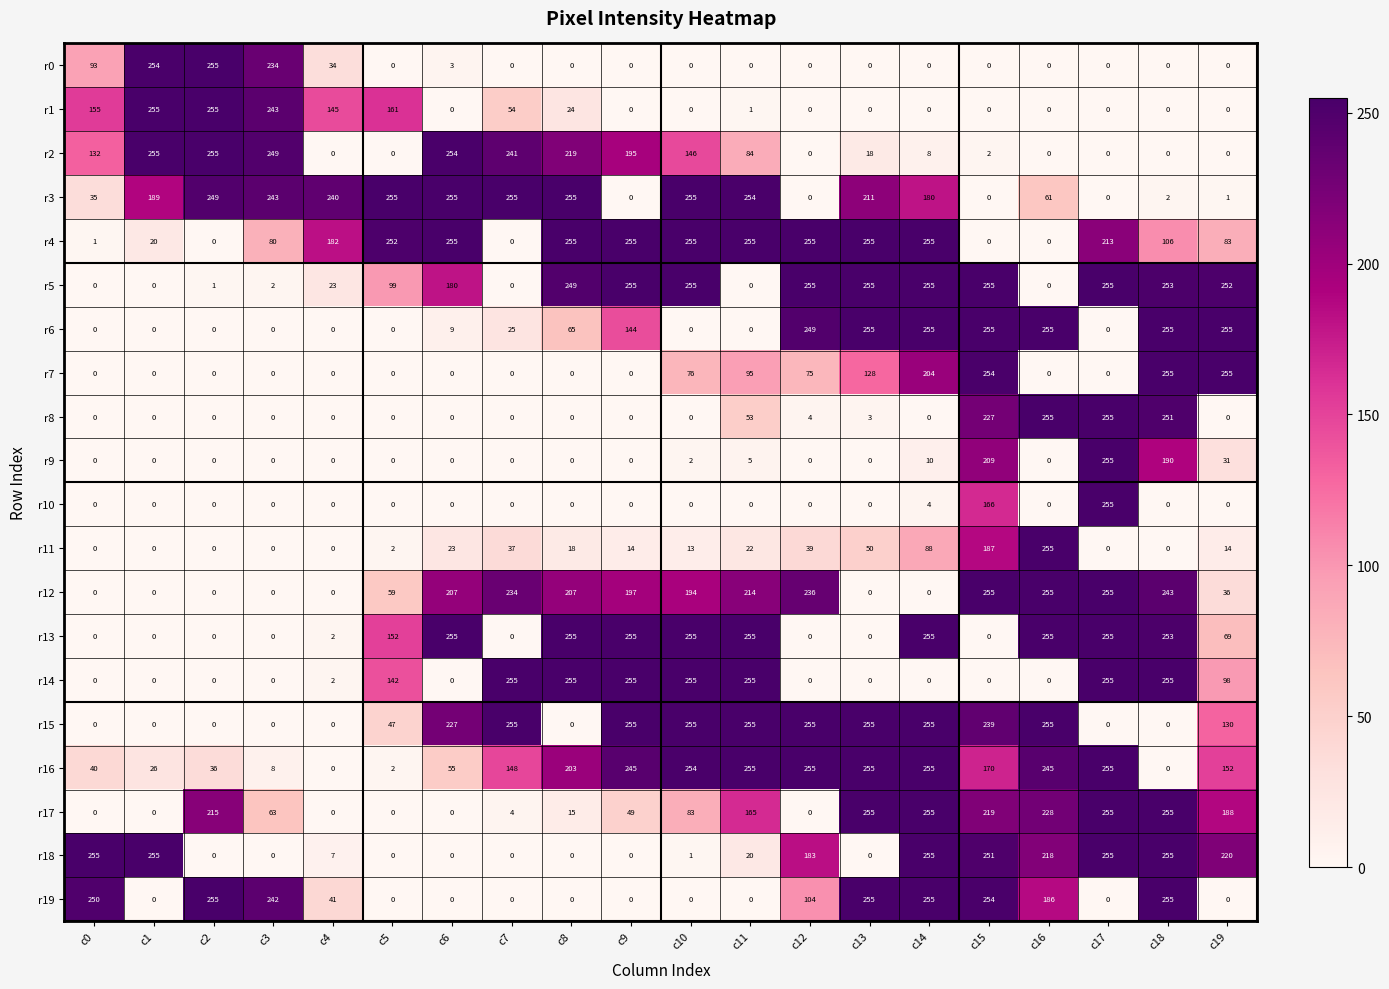

What is the total value across all series at c10?

2299